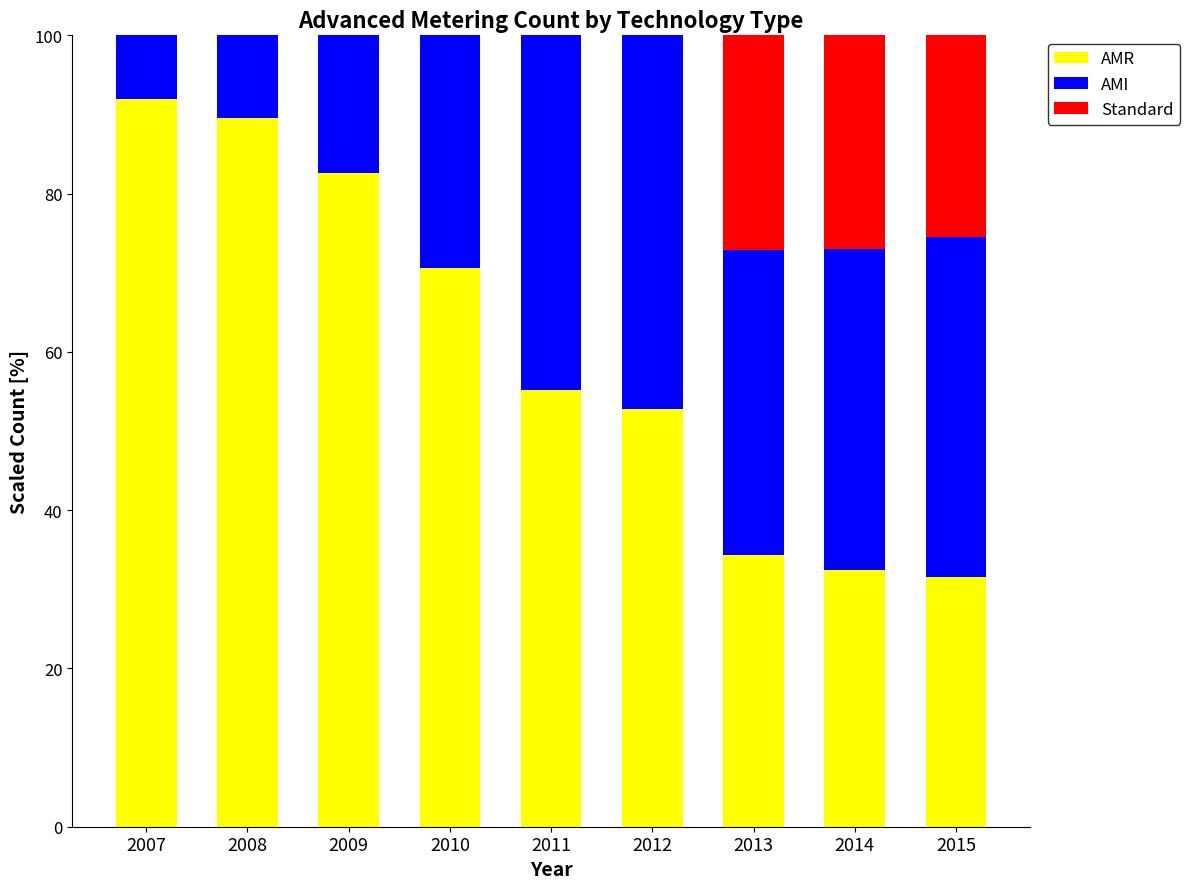

What is the maximum value for AMR?

91.9